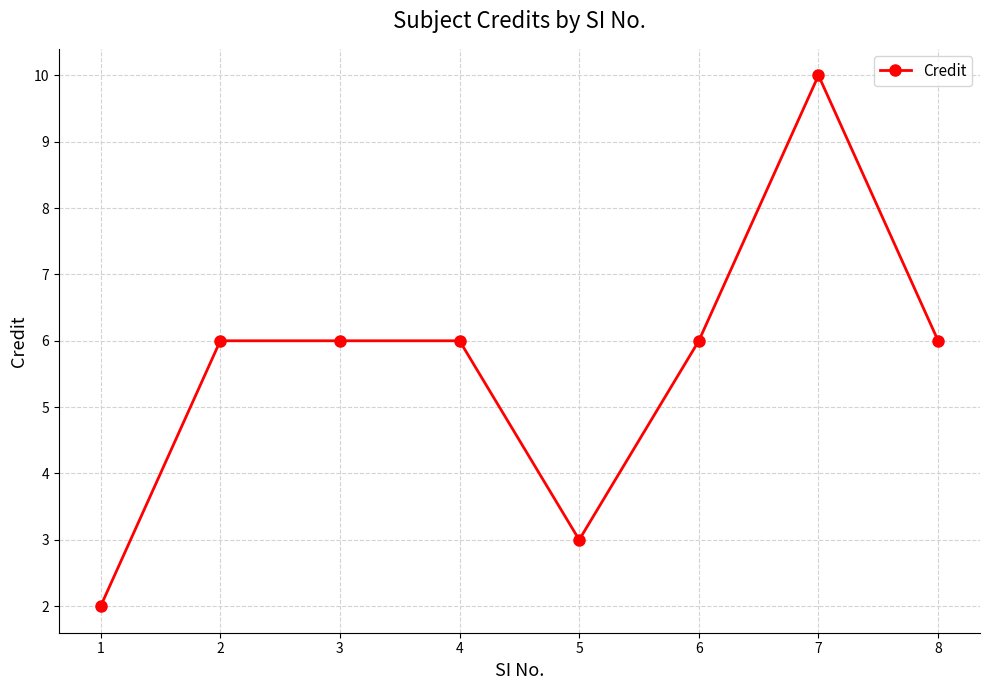

What is the average value?

6